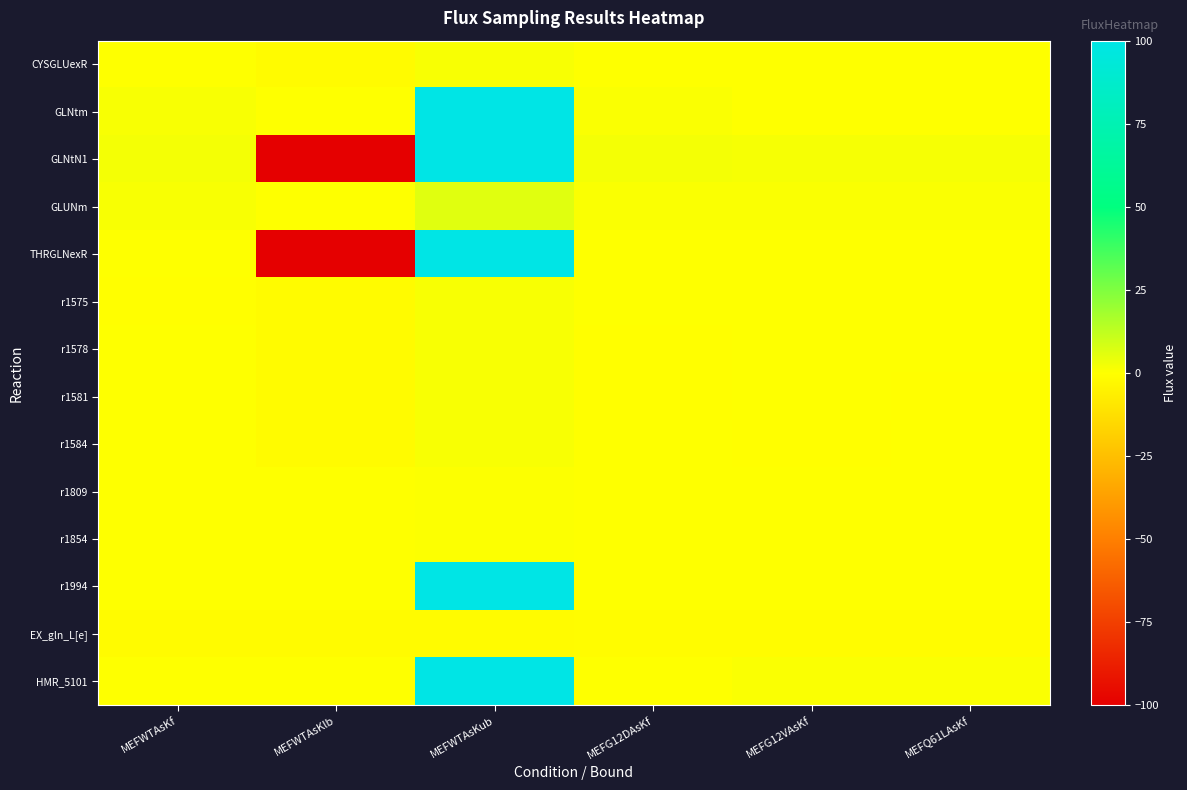

Which series changed the most between MEFG12DAsKf and MEFG12VAsKf?

HMR_5101